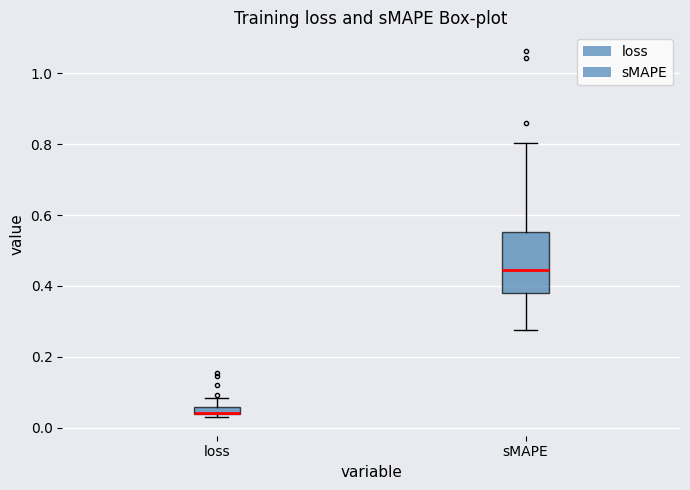

Comparing the boxes themselves (not the whiskers), which one is the tallest?

sMAPE